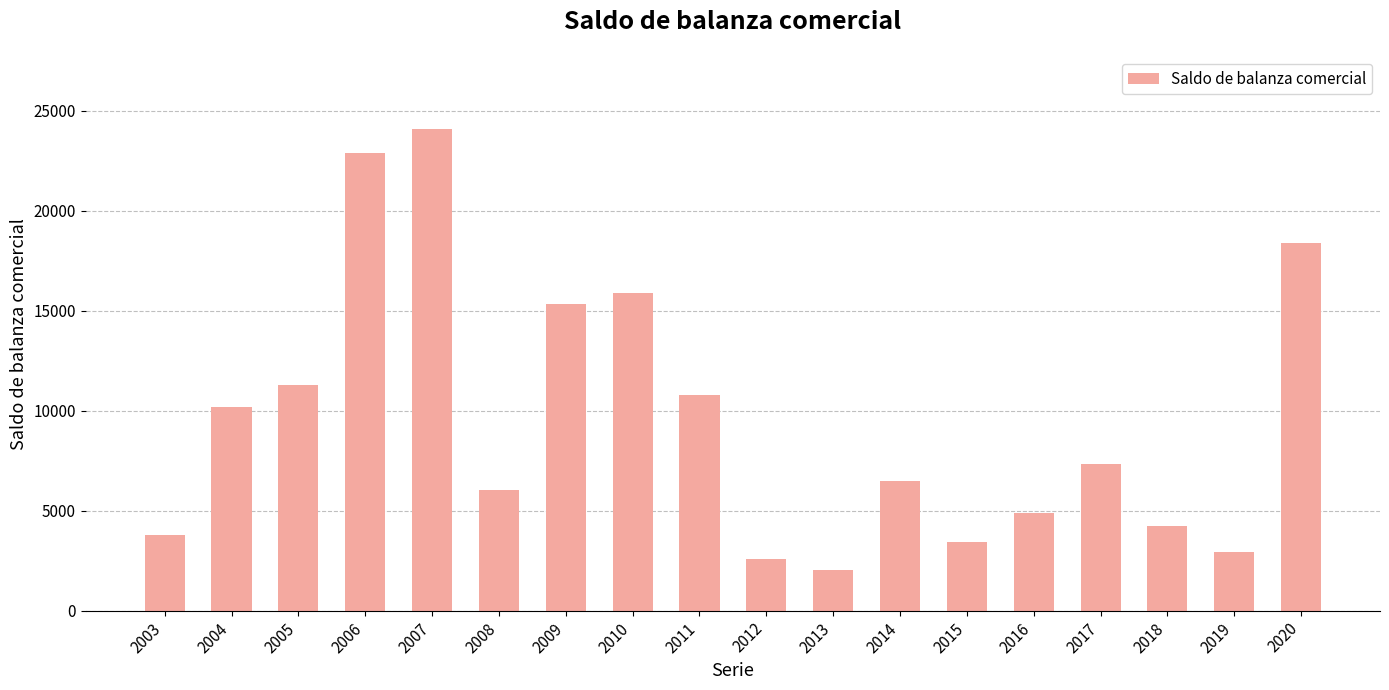

How many categories are shown in the chart?

18